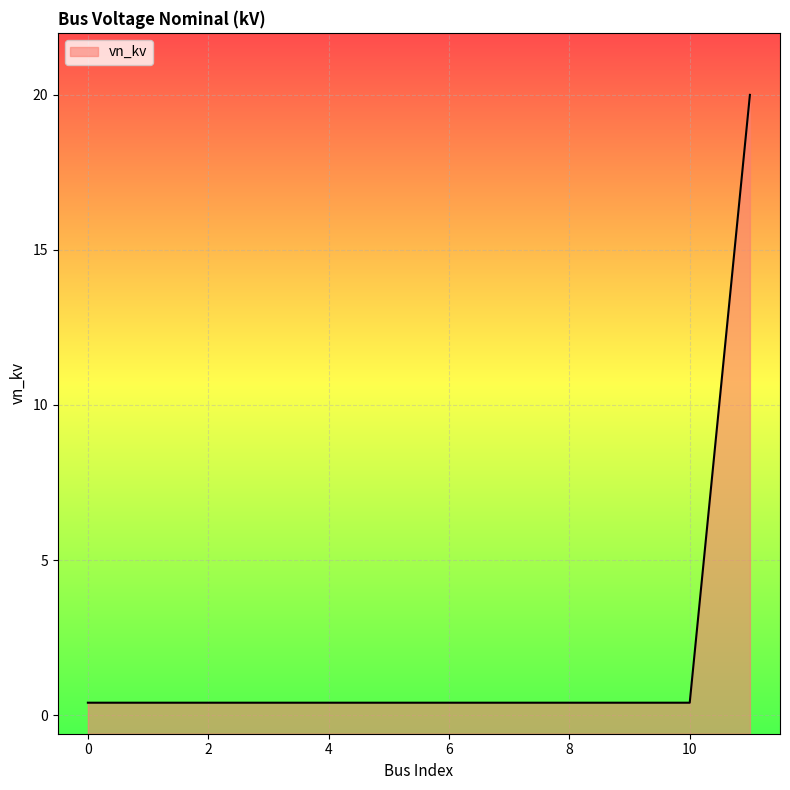

True or false: the data shows 0.4 at 0.

True